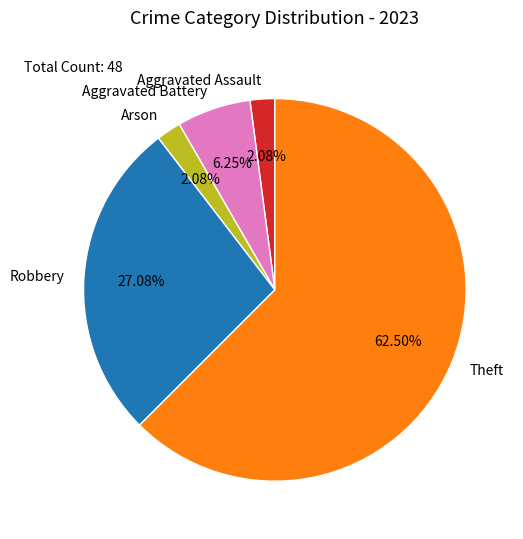

Which category has the biggest portion of the pie?

Theft